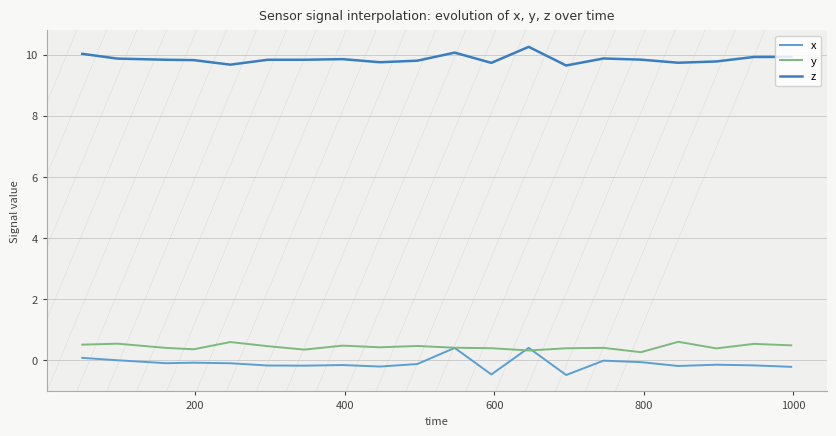

Which series has the widest spread of values?

x